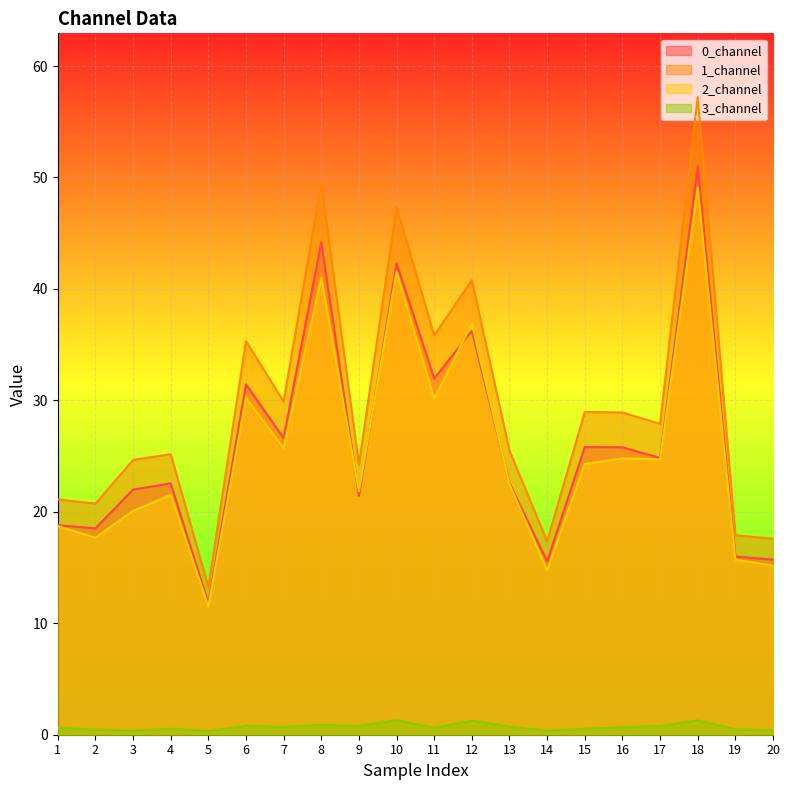

Between 11 and 15, which series saw the biggest shift?

1_channel